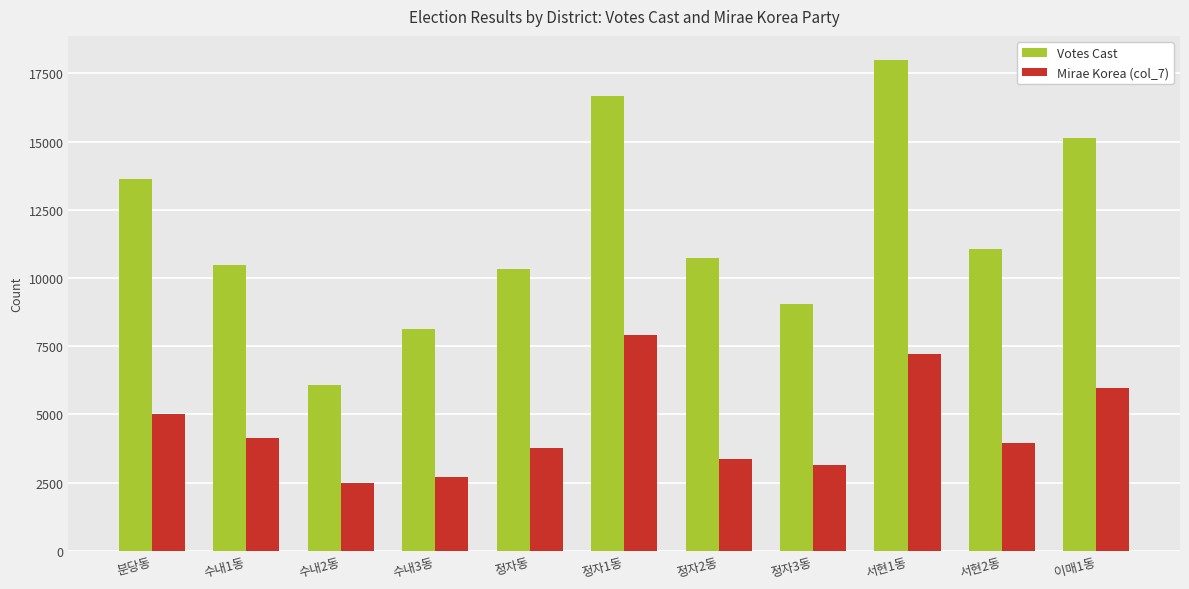

Is the value of Mirae Korea (col_7) at 수내3동 greater than the value of Votes Cast at 수내2동?

No